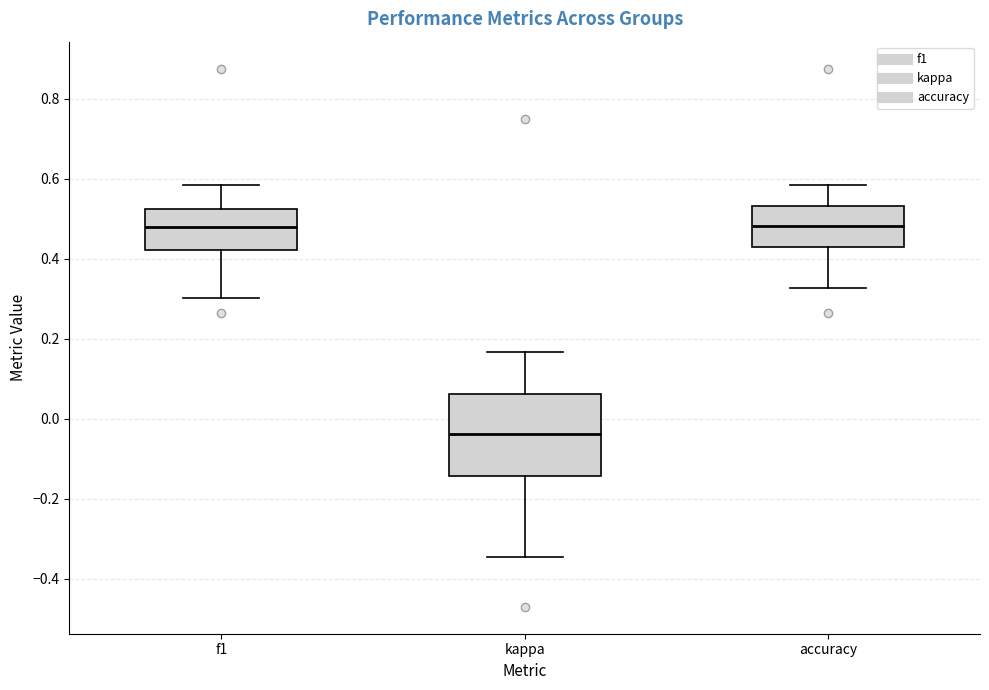

Reading left to right, read every box against the y-axis: the position of its median line, the range the box covers, and the ends of its whiskers. The values are not printed on the chart, so give them approximately, as read against the axis.

f1: median 0.48, box 0.42 to 0.52, whiskers 0.30 to 0.58
kappa: median -0.04, box -0.14 to 0.06, whiskers -0.34 to 0.16
accuracy: median 0.48, box 0.42 to 0.54, whiskers 0.32 to 0.58